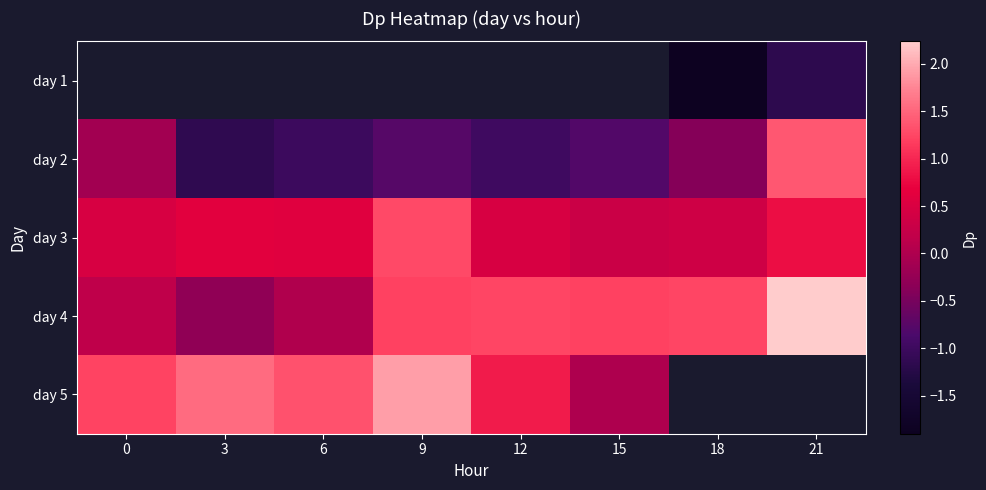

What is the highest value of the day 3 series?

1.3